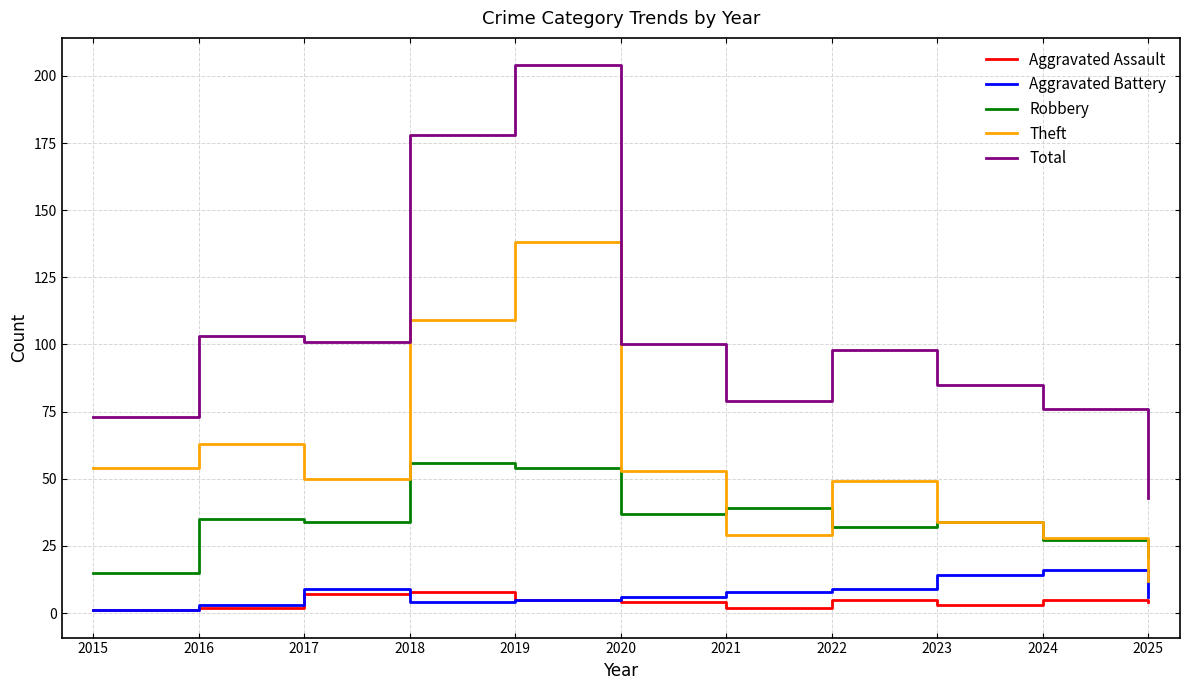

Reading left to right, list all the values displayed in this chart.

Aggravated Assault: 1	2	7	8	5	4	2	5	3	5	4
Aggravated Battery: 1	3	9	4	5	6	8	9	14	16	6
Robbery: 15	35	34	56	54	37	39	32	34	27	21
Theft: 54	63	50	109	138	53	29	49	34	28	12
Total: 73	103	101	178	204	100	79	98	85	76	43